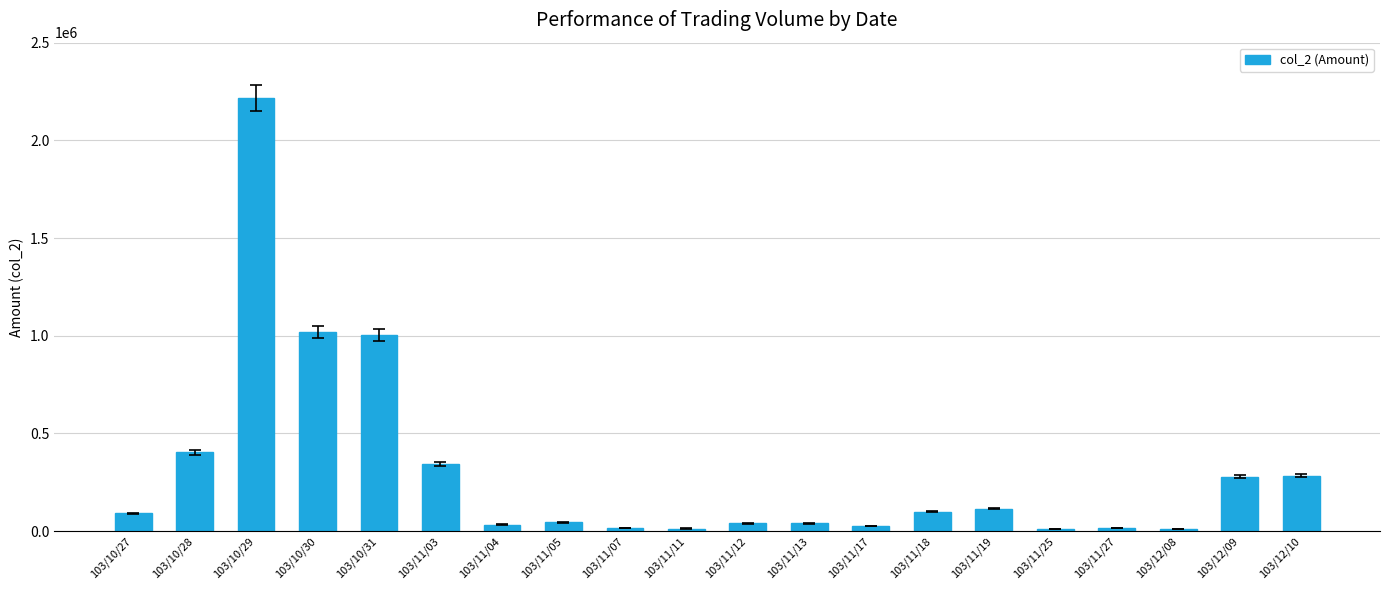

What is the sum of all values?

6093980